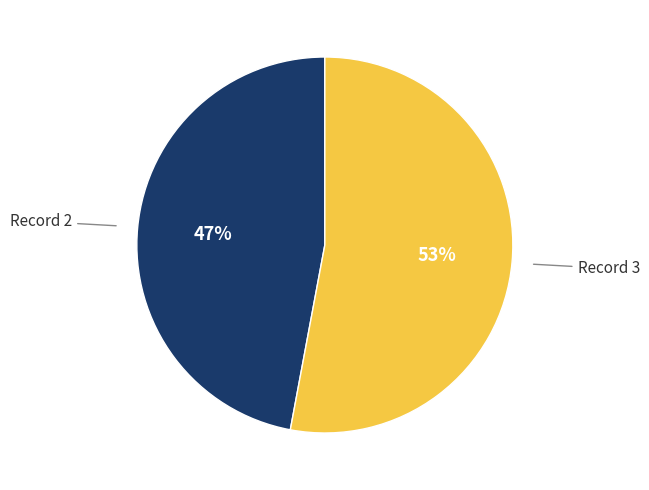

Approximately how many times larger is the value at Record 3 compared to Record 2?

1.1